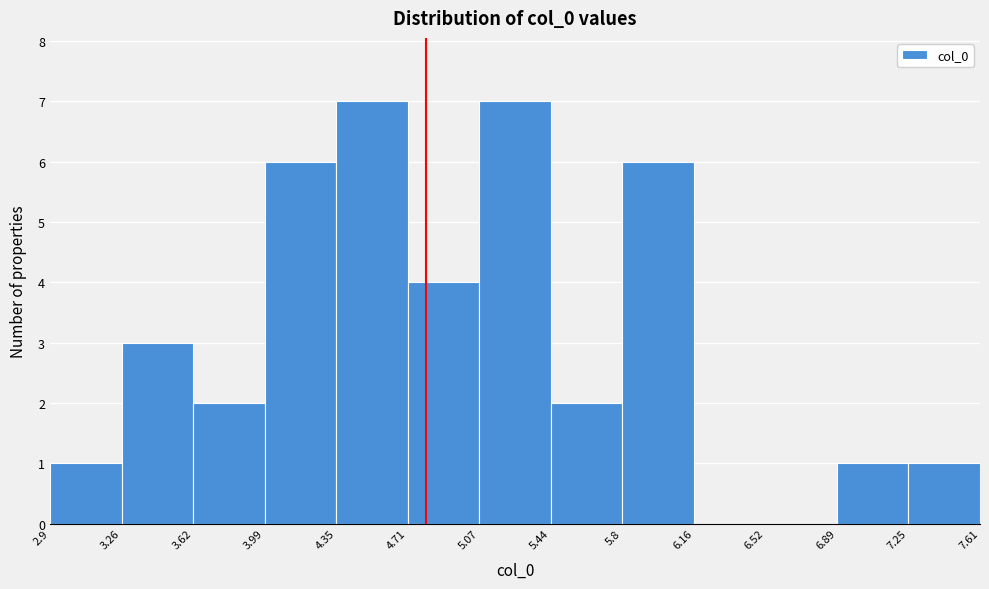

Reading left to right, transcribe this chart: for each bar, give the range it covers on the x-axis and its height. The values are not printed on the chart, so give them approximately, as read against the axis.

2.9 to 3.26: 1
3.26 to 3.62: 3
3.62 to 3.99: 2
3.99 to 4.35: 6
4.35 to 4.71: 7
4.71 to 5.07: 4
5.07 to 5.44: 7
5.44 to 5.8: 2
5.8 to 6.16: 6
6.16 to 6.52: 0
6.52 to 6.89: 0
6.89 to 7.25: 1
7.25 to 7.61: 1